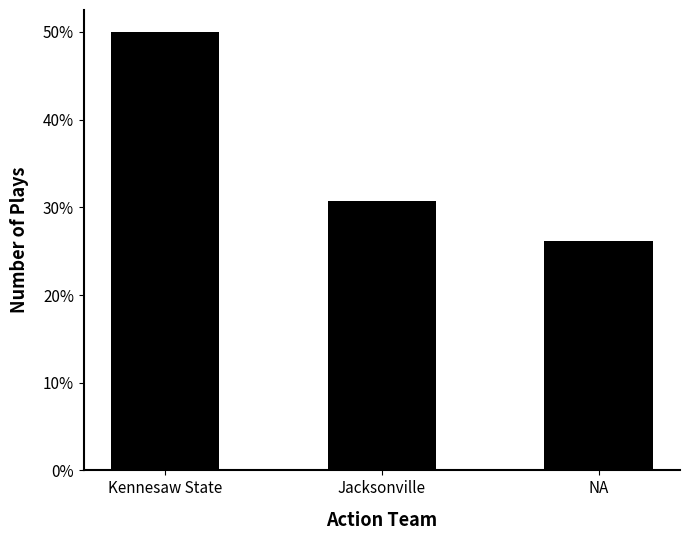

Which label corresponds to the largest value in the chart?

Kennesaw State